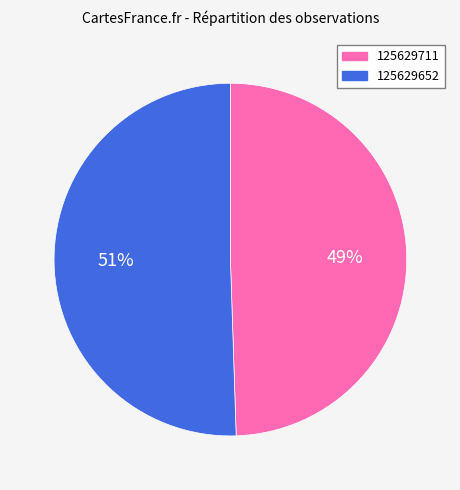

To the nearest percent, what is the combined percentage of 125629711 and 125629652?

100%